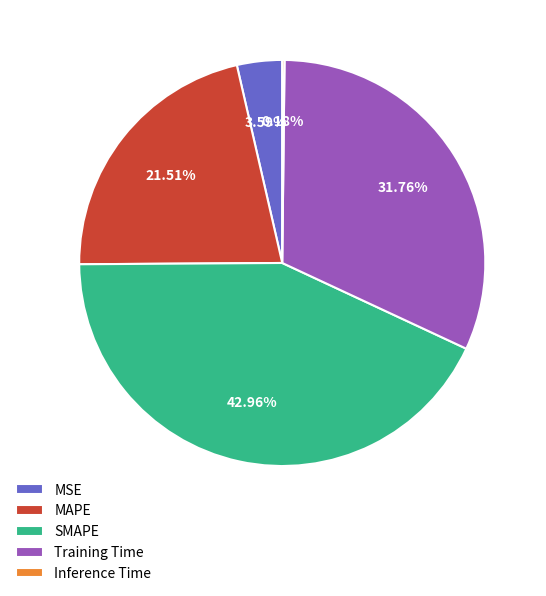

To the nearest percent, what is the difference between the MSE and Training Time slice percentages?

28%